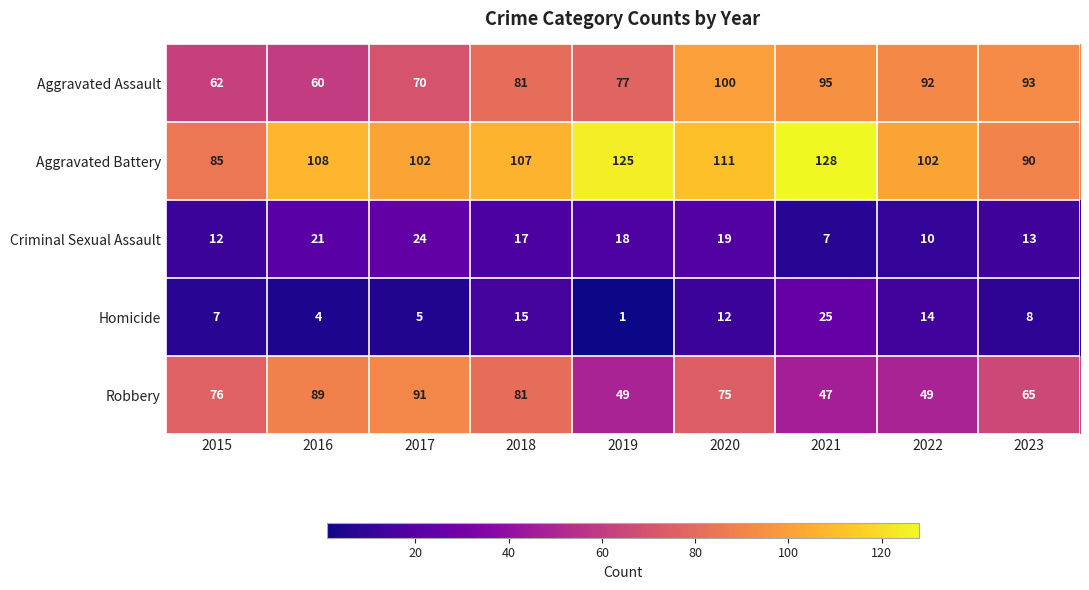

What value does the Aggravated Assault series have at 2022, to the nearest 5?

90